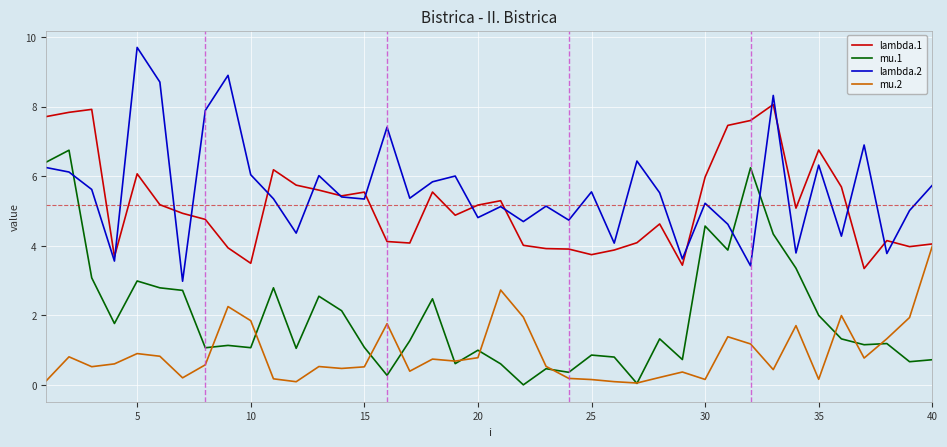

In lambda.2, how many points are lower than both neighbors (excluding endpoints)?

14